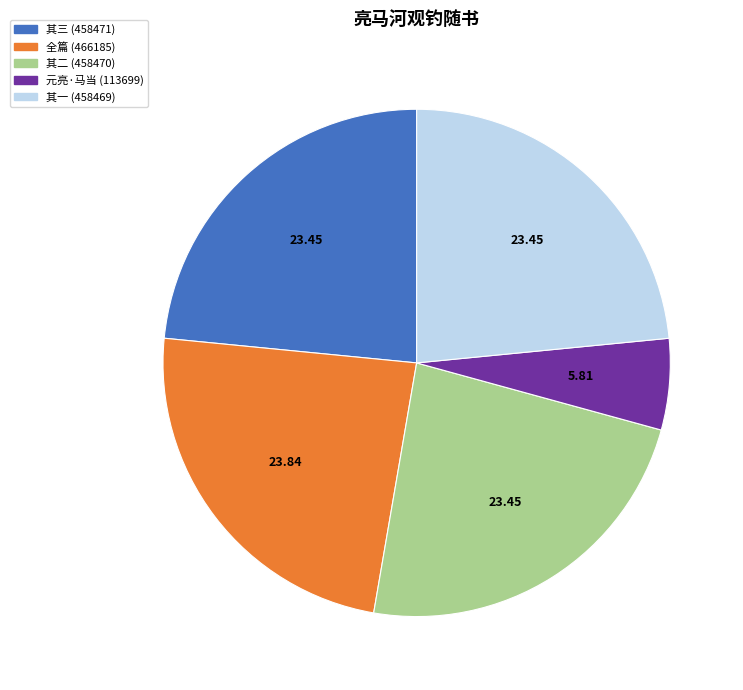

What is the ratio of the value at 全篇 (466185) to the value at 其二 (458470)?

1.0